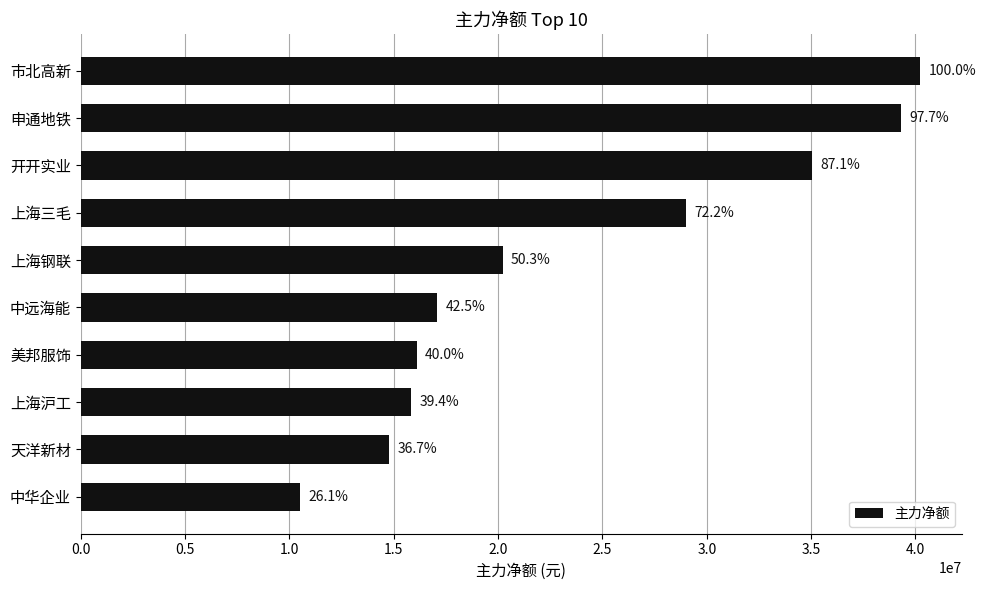

How many bars are there in total?

10